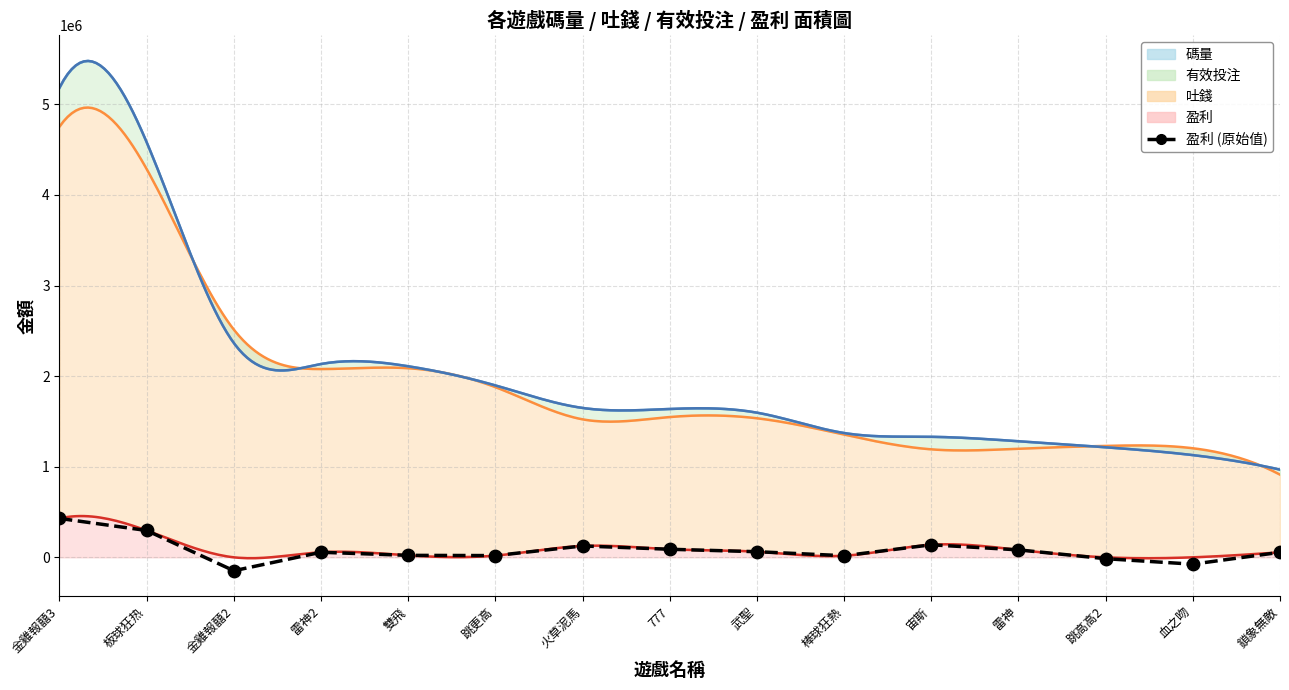

Which series has the widest spread of Y values?

碼量